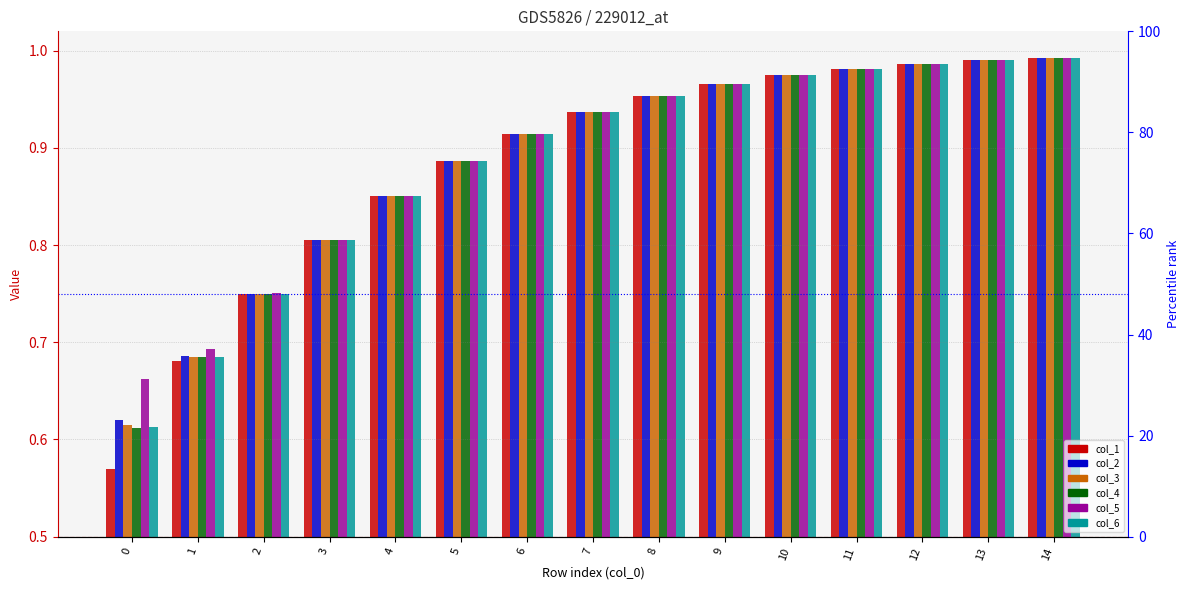

Between 0 and 8, which series saw the biggest shift?

col_1